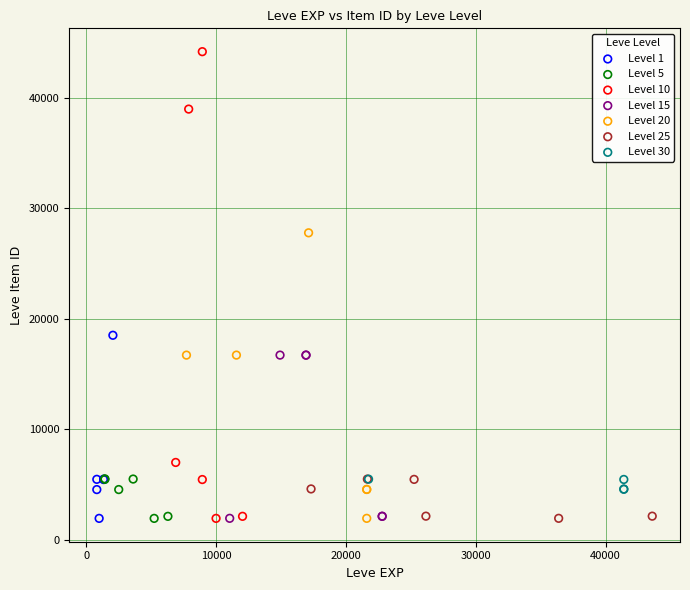

Which series has the largest Y range (max minus min)?

Level 10